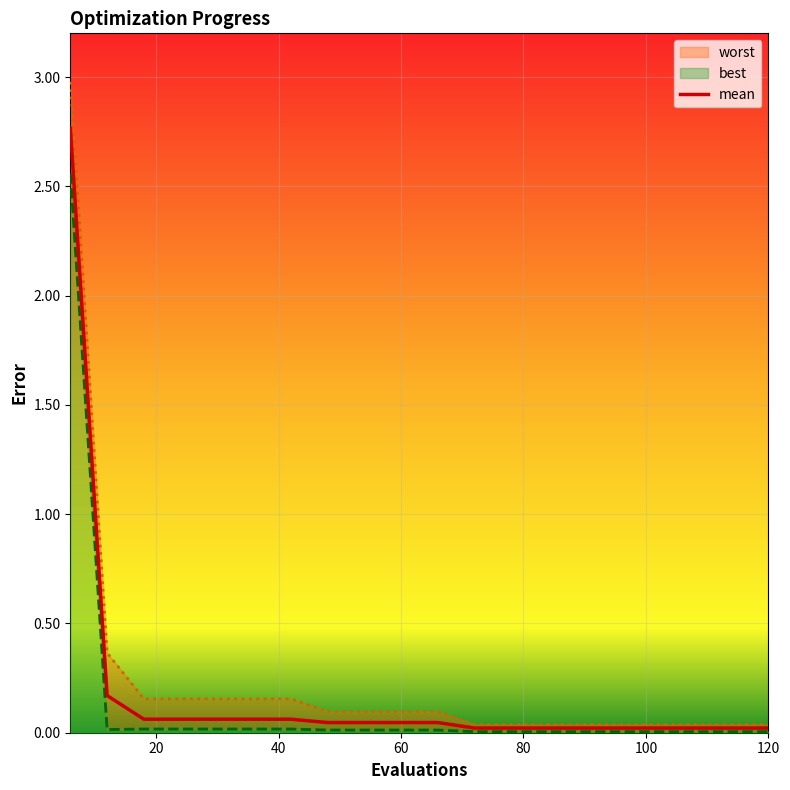

Reading left to right, transcribe all the data shown in this chart.

2.8	0.2	0.1	0.1	0.1	0.1	0.1	0.0	0.0	0.0	0.0	0.0	0.0	0.0	0.0	0.0	0.0	0.0	0.0	0.0